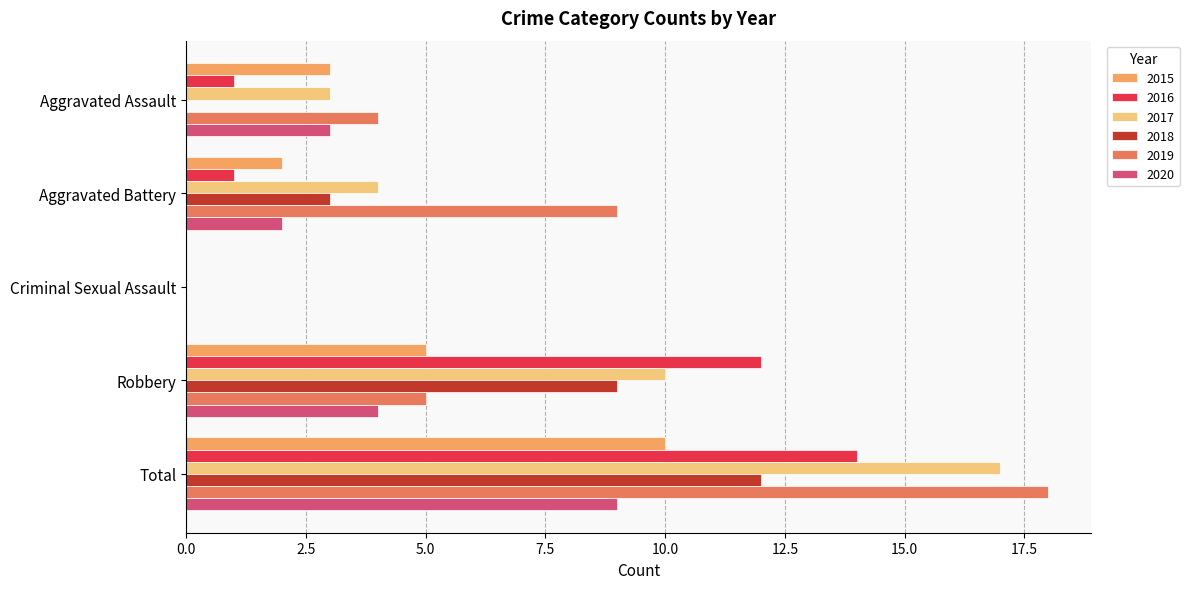

The value of 2017 at Aggravated Battery is 1. True or false?

False